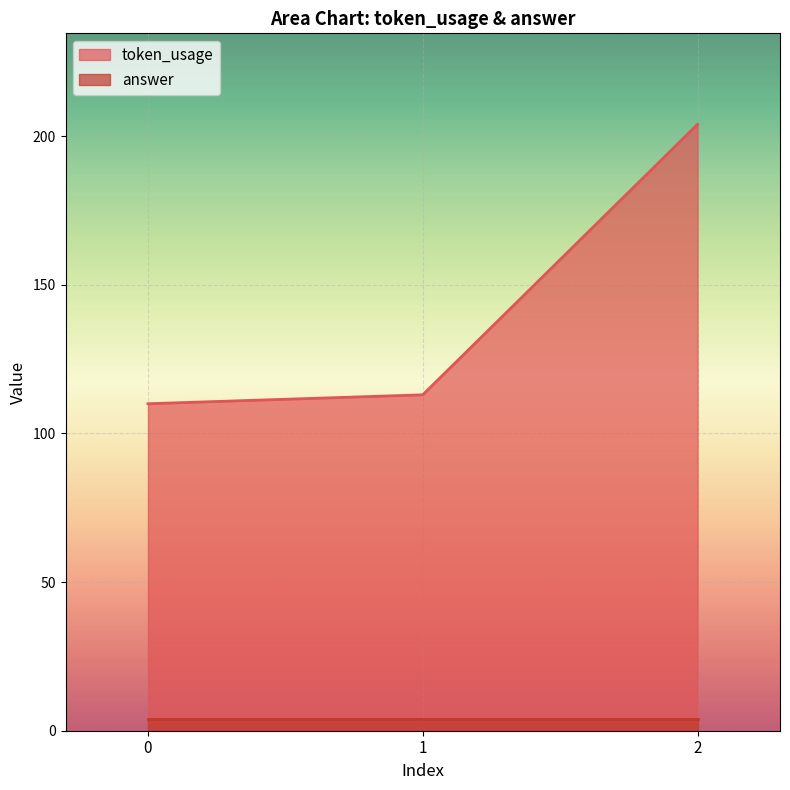

The value at 1 is 49. True or false?

False